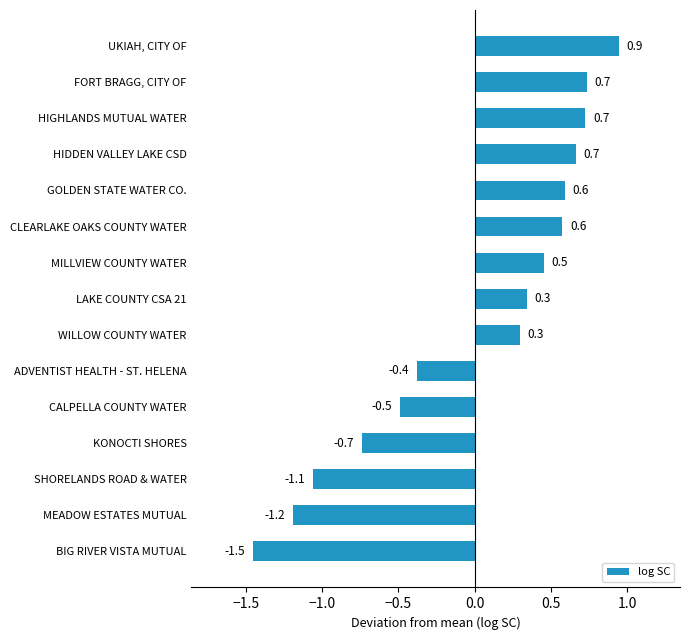

What is the approximate value at UKIAH, CITY OF?

0.9